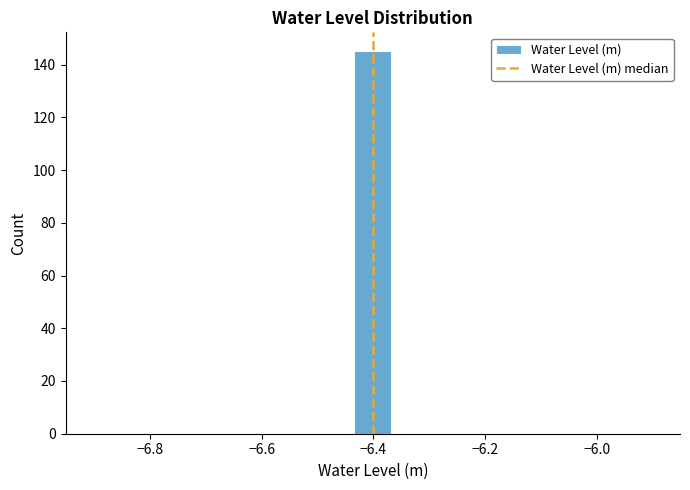

Read against the x-axis, roughly where is the centre of the tallest bar?

-6.40